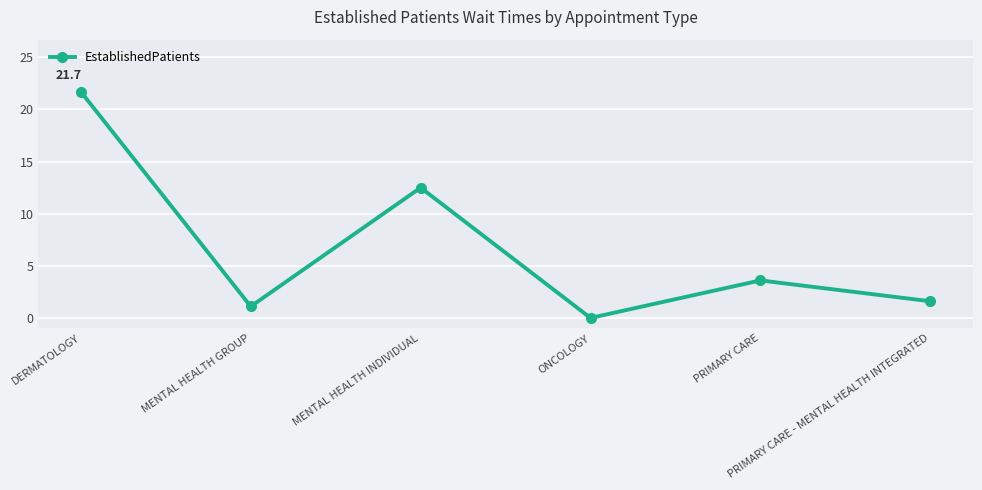

What is the difference between the maximum and minimum values?

21.7